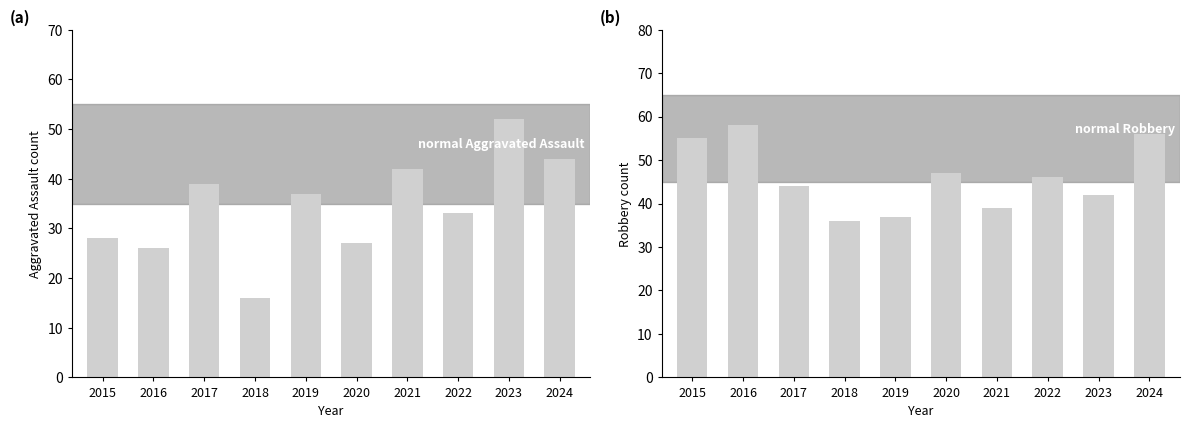

Between 2022 and 2023, which is larger?

2023